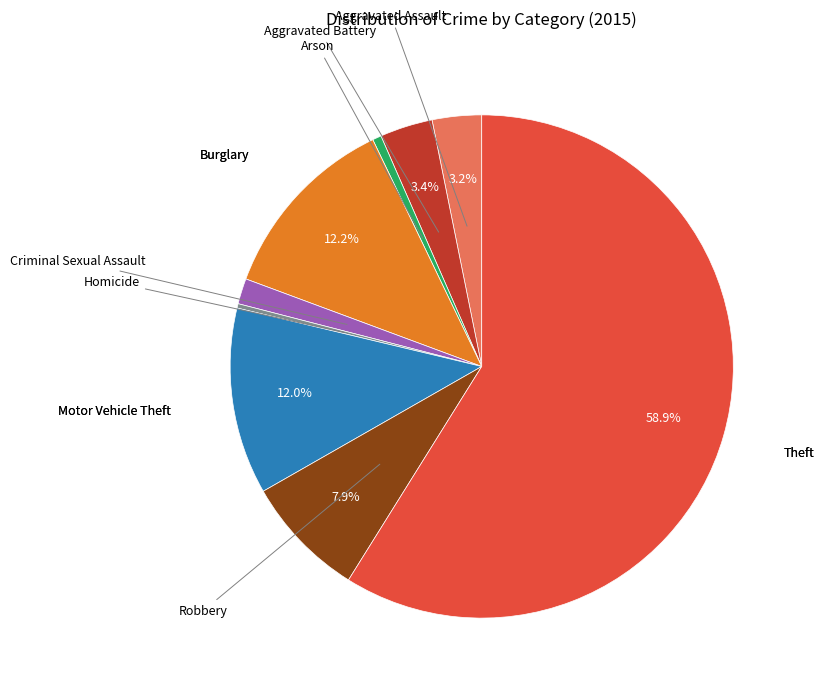

Does any single category account for the majority?

Yes